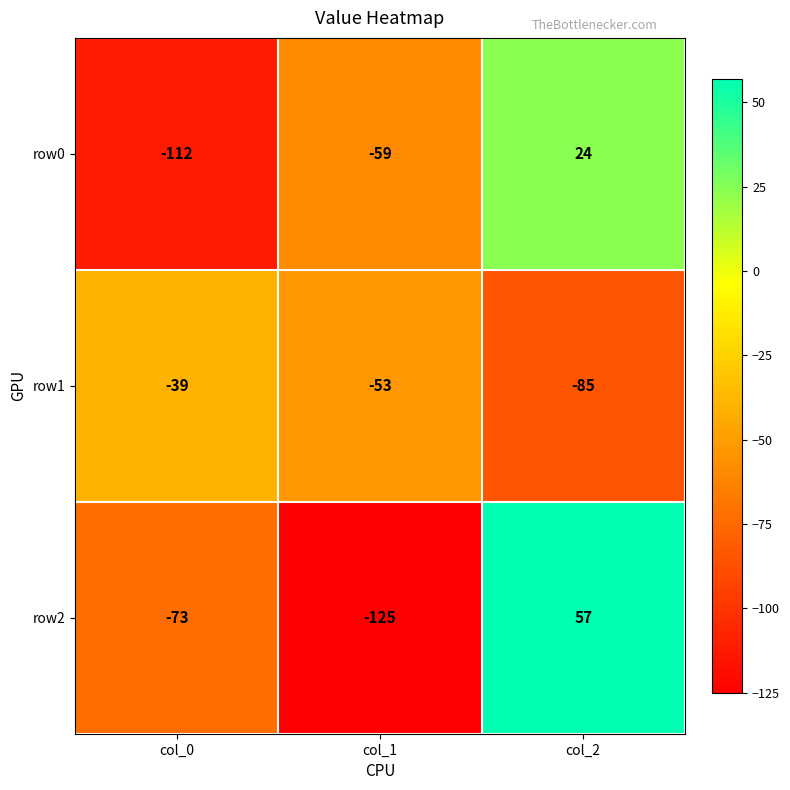

How many row2 values are between -125 and 57?

3